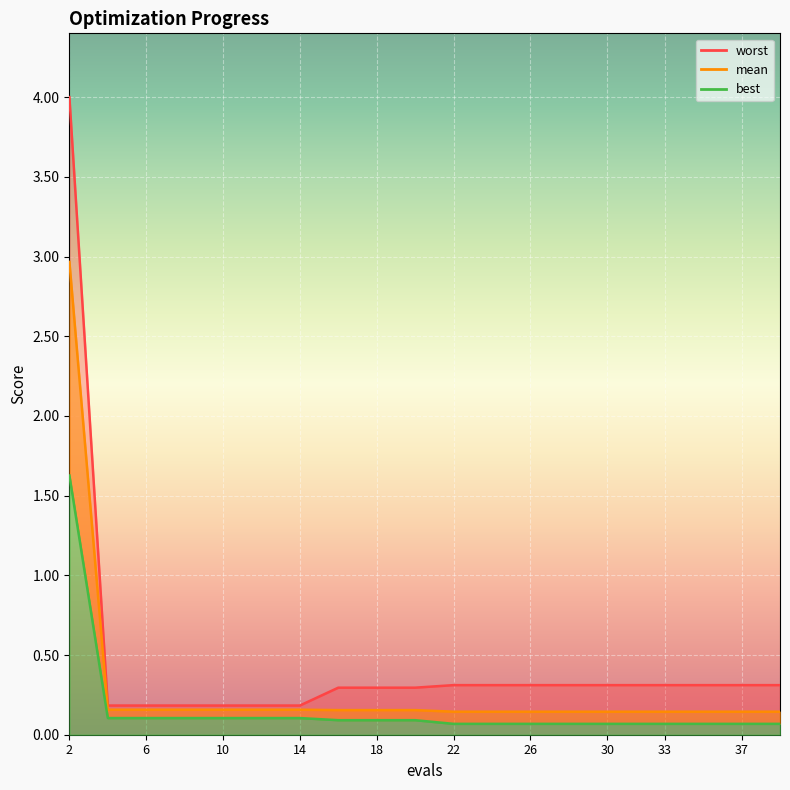

Which series has the largest range (max minus min)?

worst